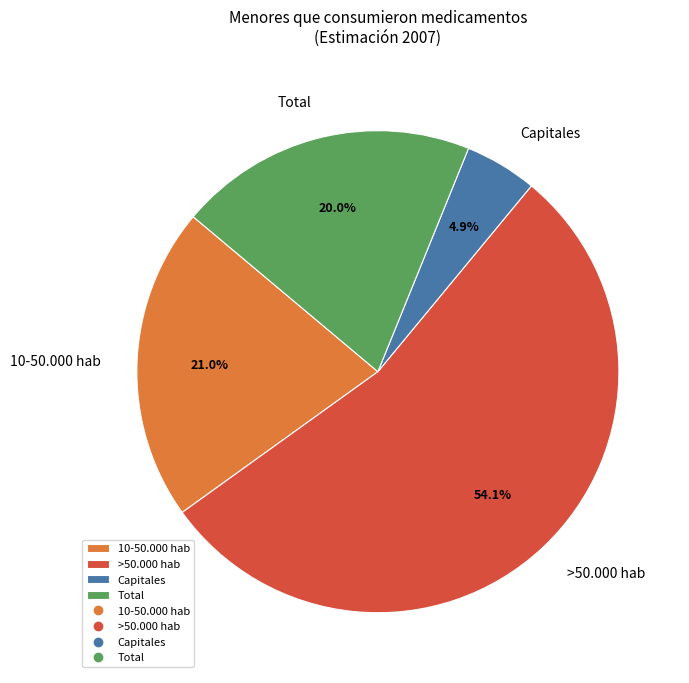

How many segments does this pie chart have?

4